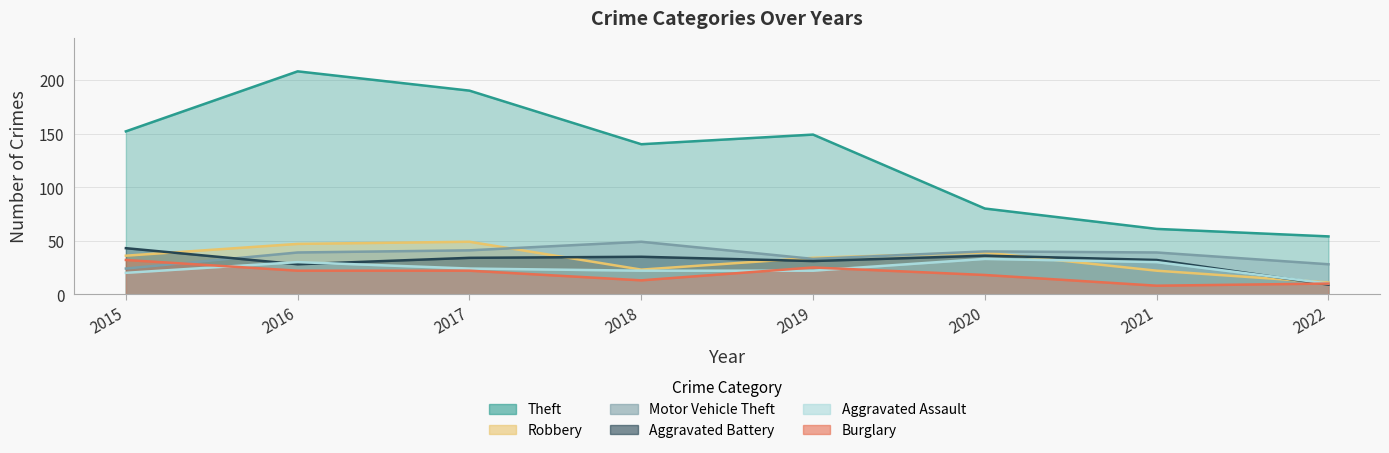

At which label does Theft reach its peak?

2016